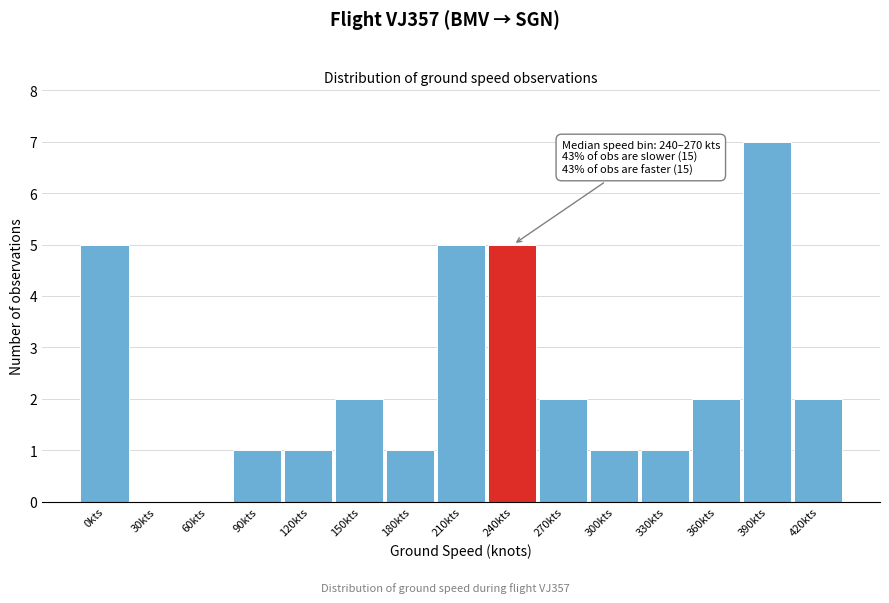

Reading left to right, list all the values displayed in this chart.

0kts=5	30kts=0	60kts=0	90kts=1	120kts=1	150kts=2	180kts=1	210kts=5	240kts=5	270kts=2	300kts=1	330kts=1	360kts=2	390kts=7	420kts=2